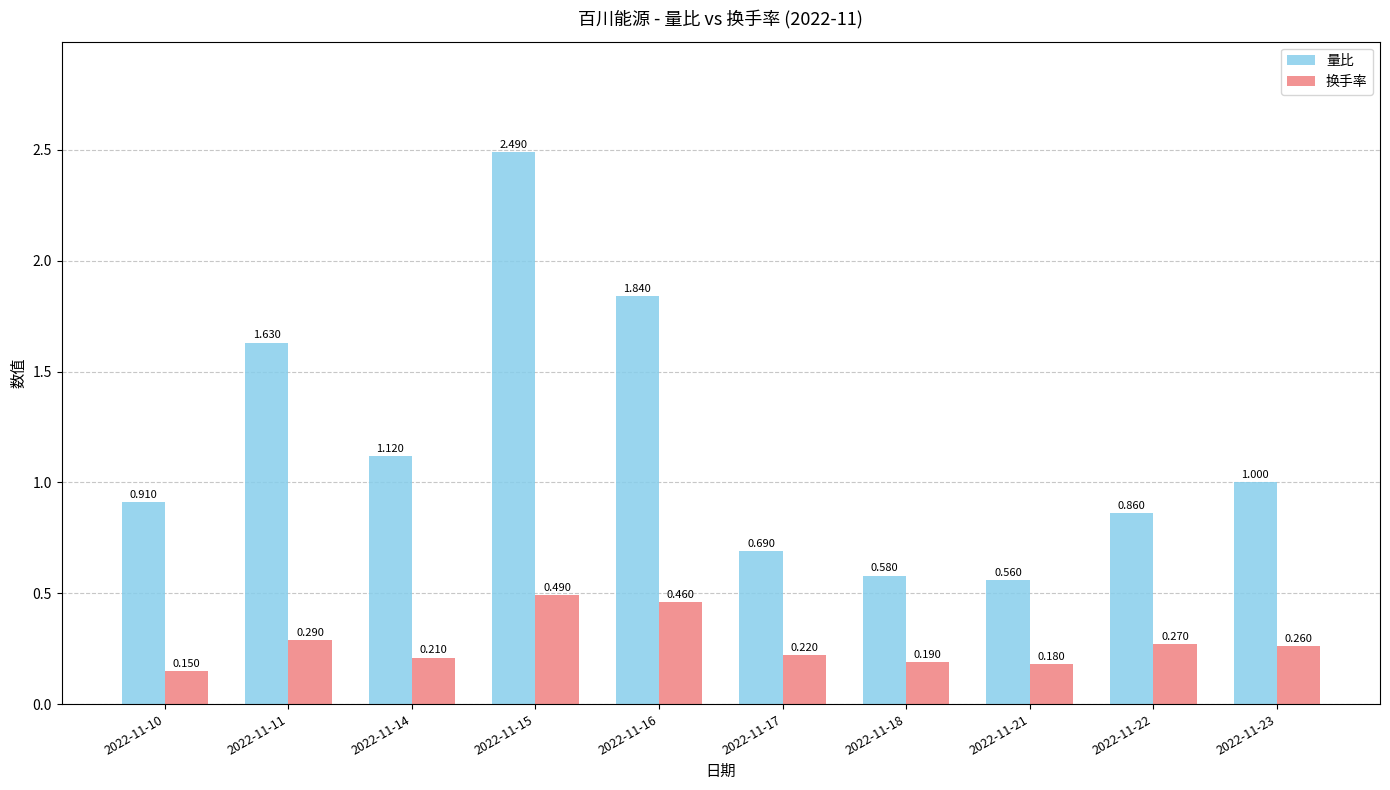

Between 2022-11-15 and 2022-11-17, which series saw the biggest shift?

量比